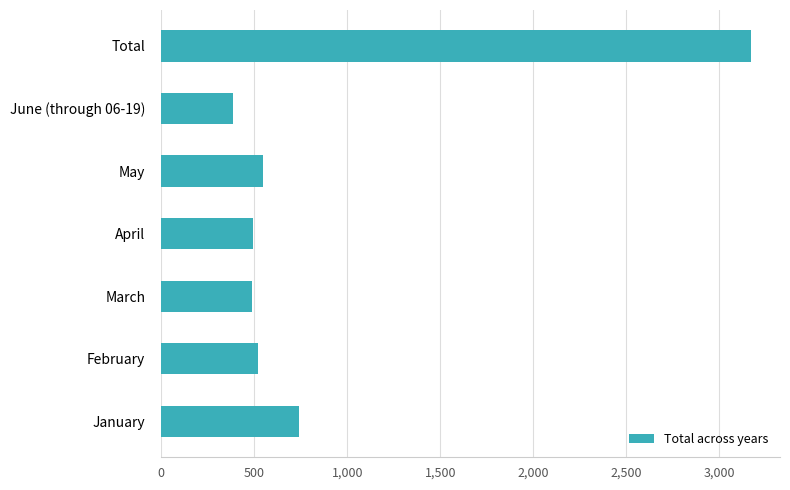

The value at March is 490. True or false?

True